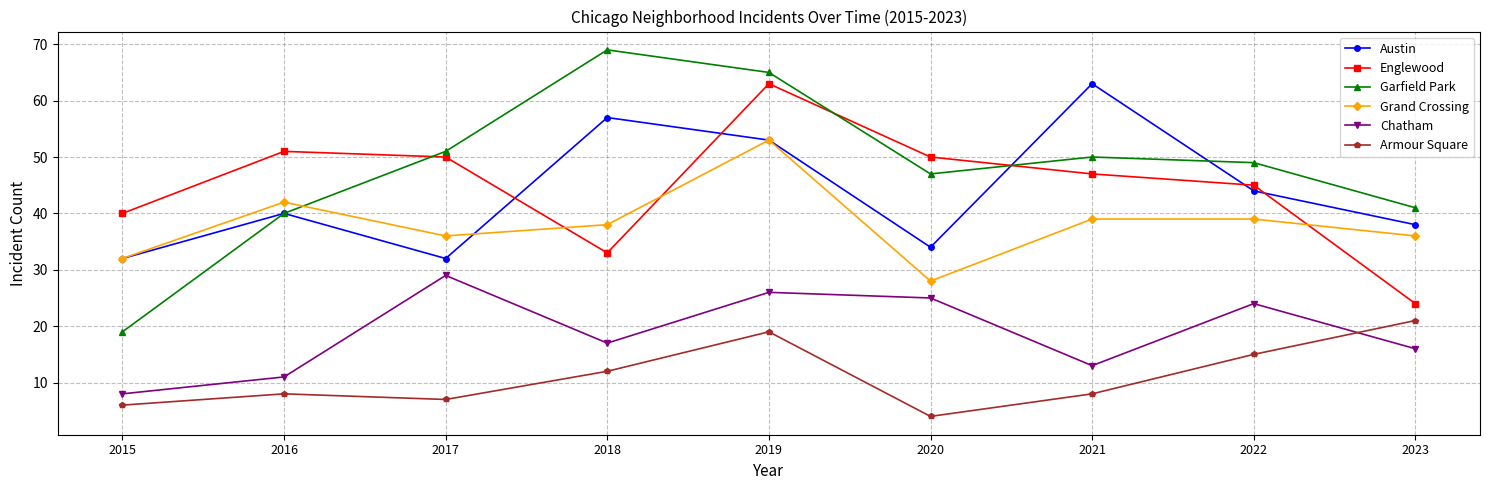

At which category does the chart reach its peak across all series?

2018